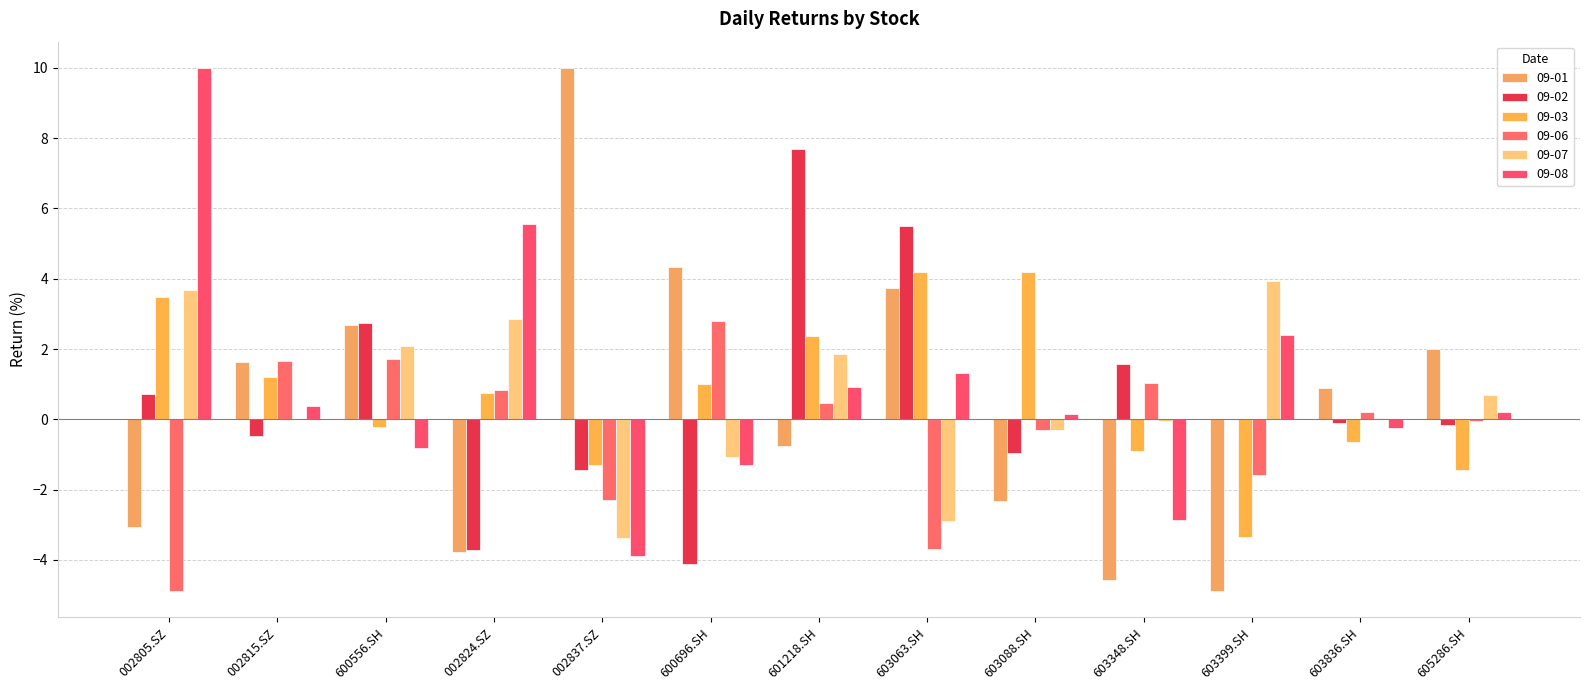

Which series has the widest spread of values?

09-01